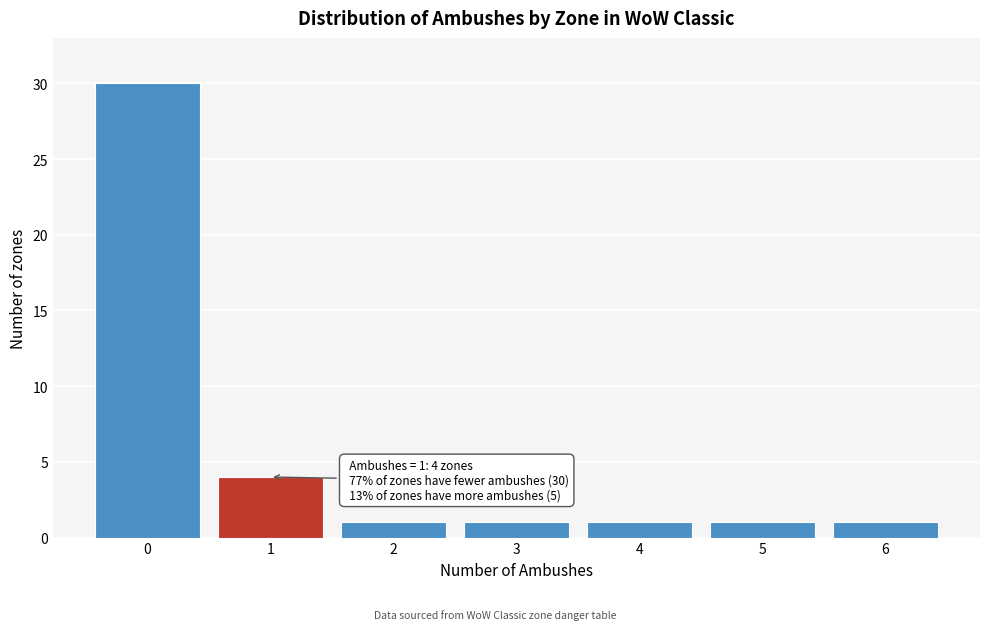

Which range on the x-axis has the tallest bar?

-0.5 to 0.5